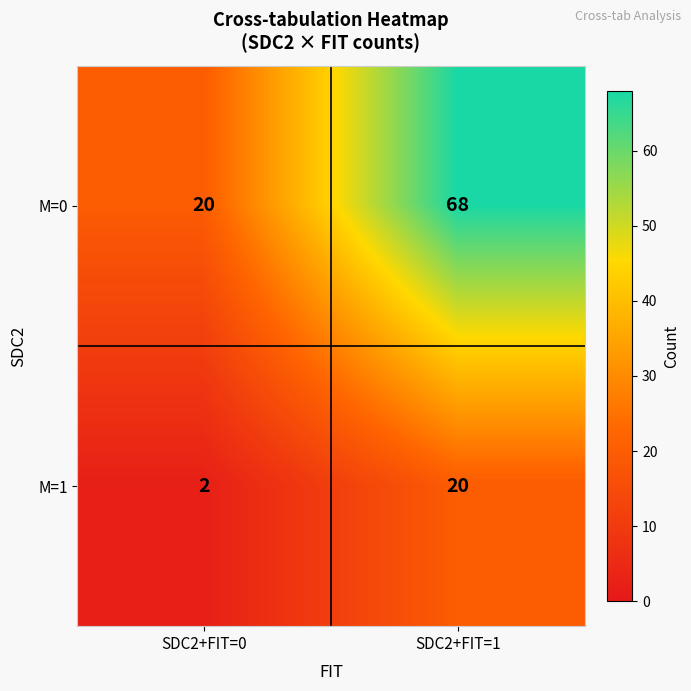

Which series has the largest total across all categories?

M=0